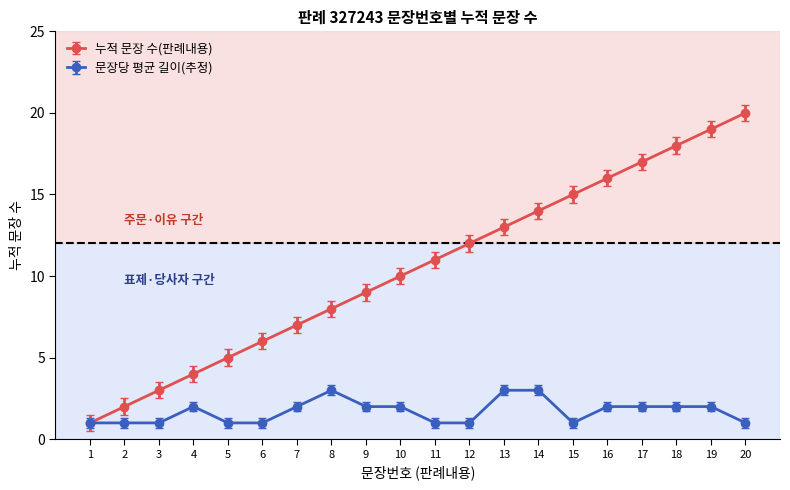

List the series in order of their overall mean, lowest first.

문장당 평균 길이(추정), 누적 문장 수(판례내용)